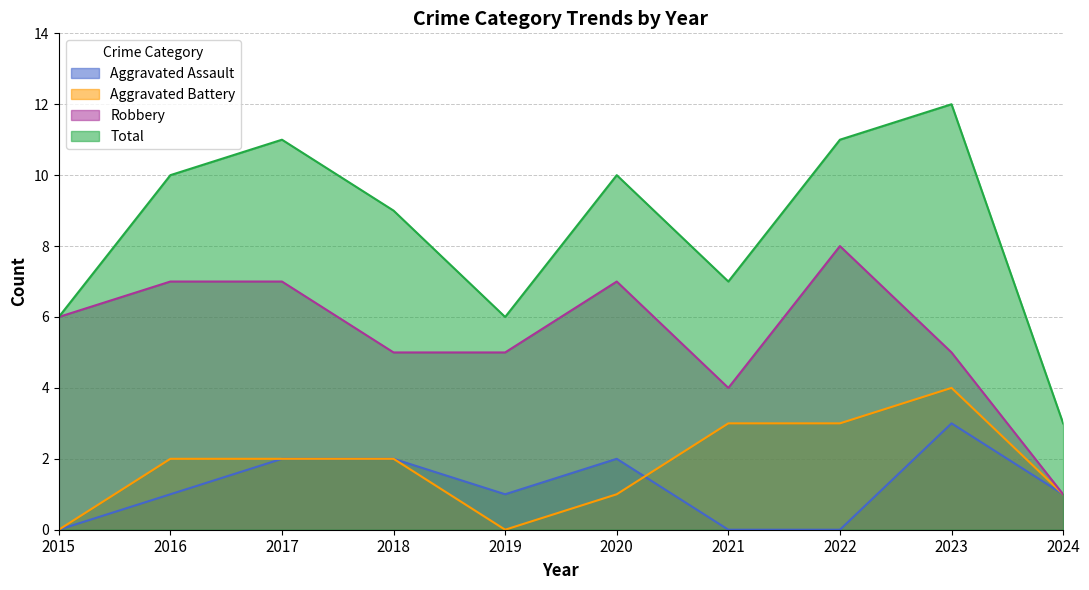

How many interior local valleys does the Robbery series have?

1